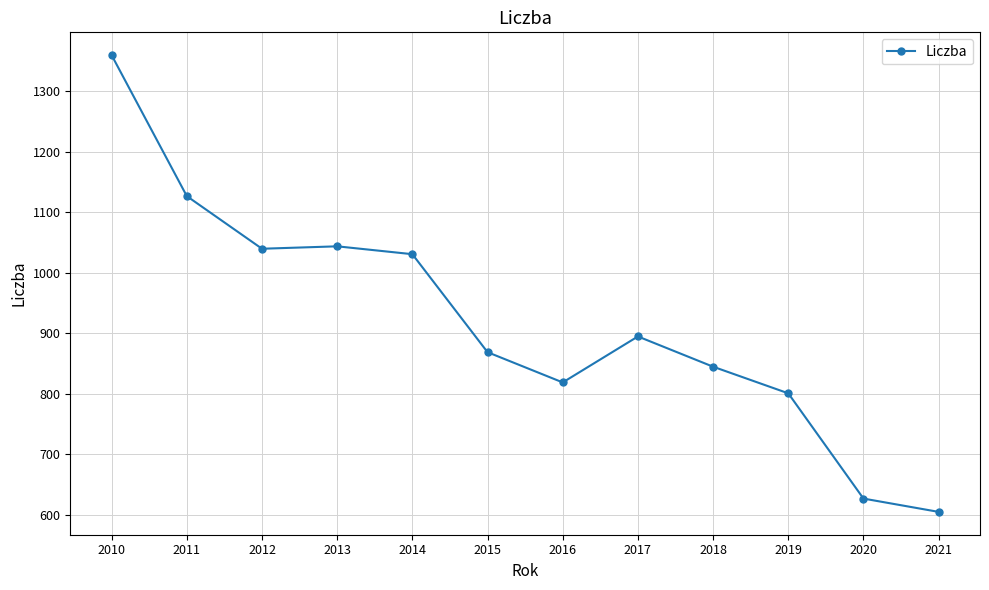

What is the value of the 3rd point from the left?

1040